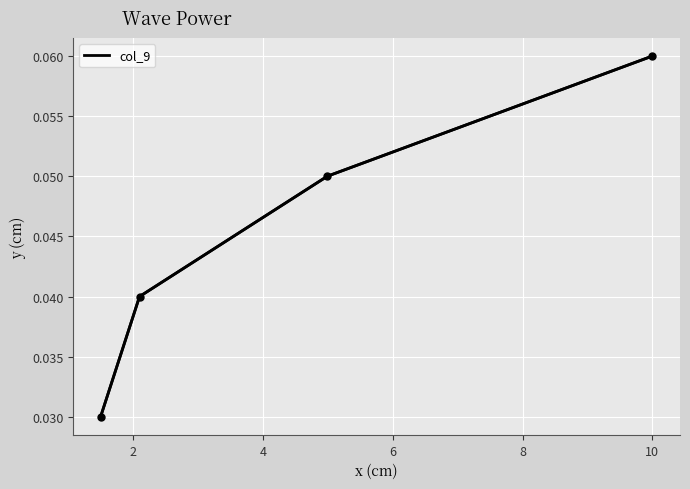

True or false: there are more than 0 points higher than both neighbors.

False